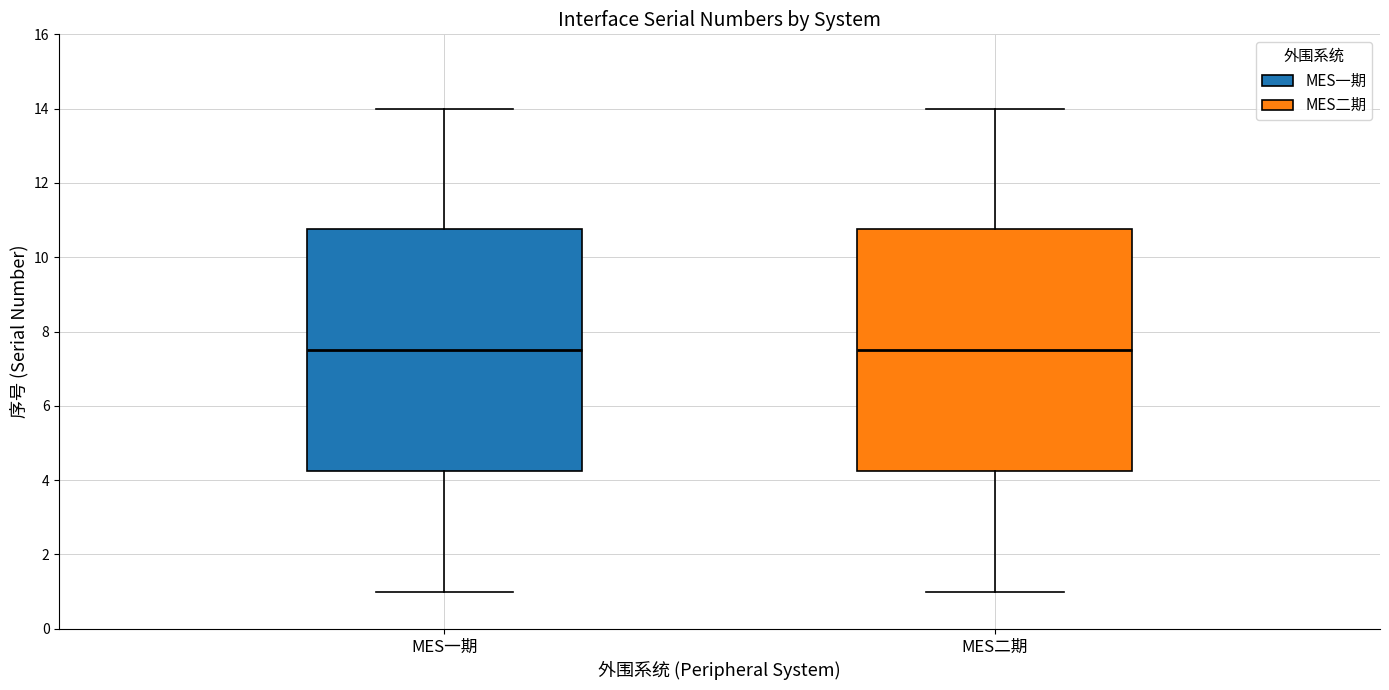

Reading left to right, read every box against the y-axis: the position of its median line, the range the box covers, and the ends of its whiskers. The values are not printed on the chart, so give them approximately, as read against the axis.

MES一期: median 7.6, box 4.2 to 10.8, whiskers 1.0 to 14.0
MES二期: median 7.6, box 4.2 to 10.8, whiskers 1.0 to 14.0